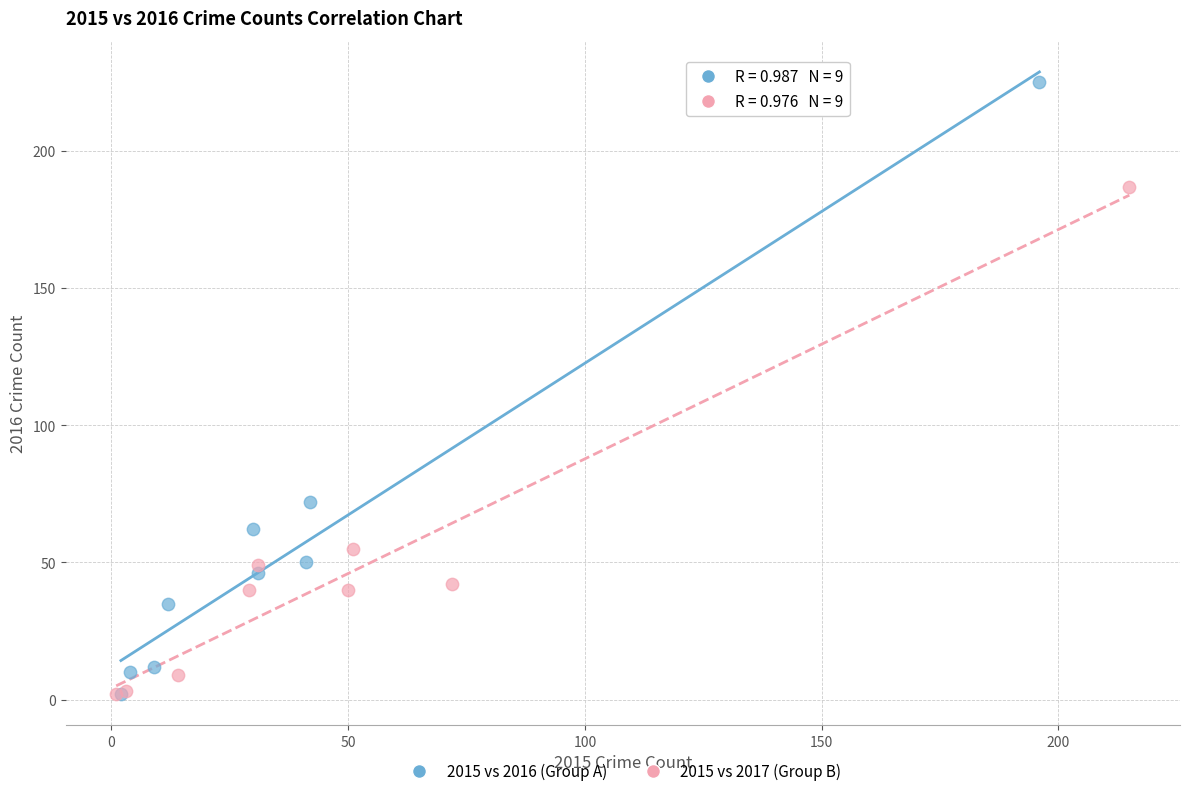

Which series contains the highest Y value?

2015 vs 2016 (Group A)